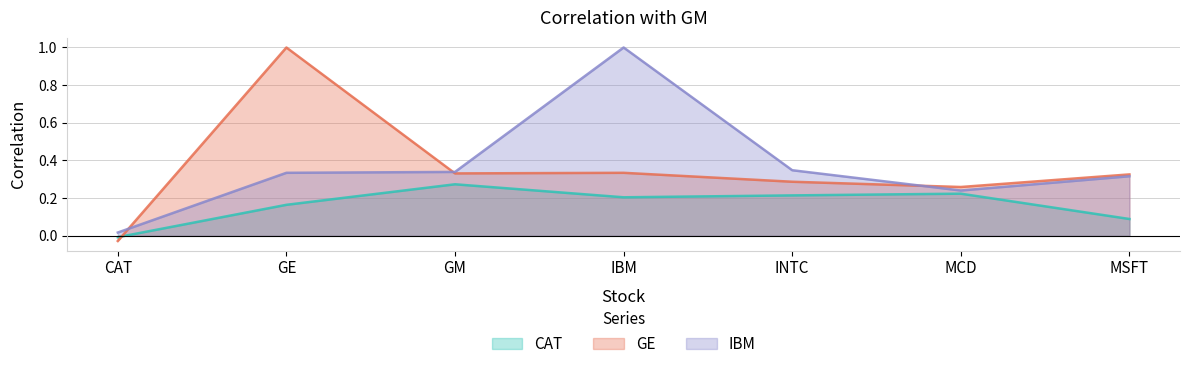

Where does the GE series first go above 0?

GE